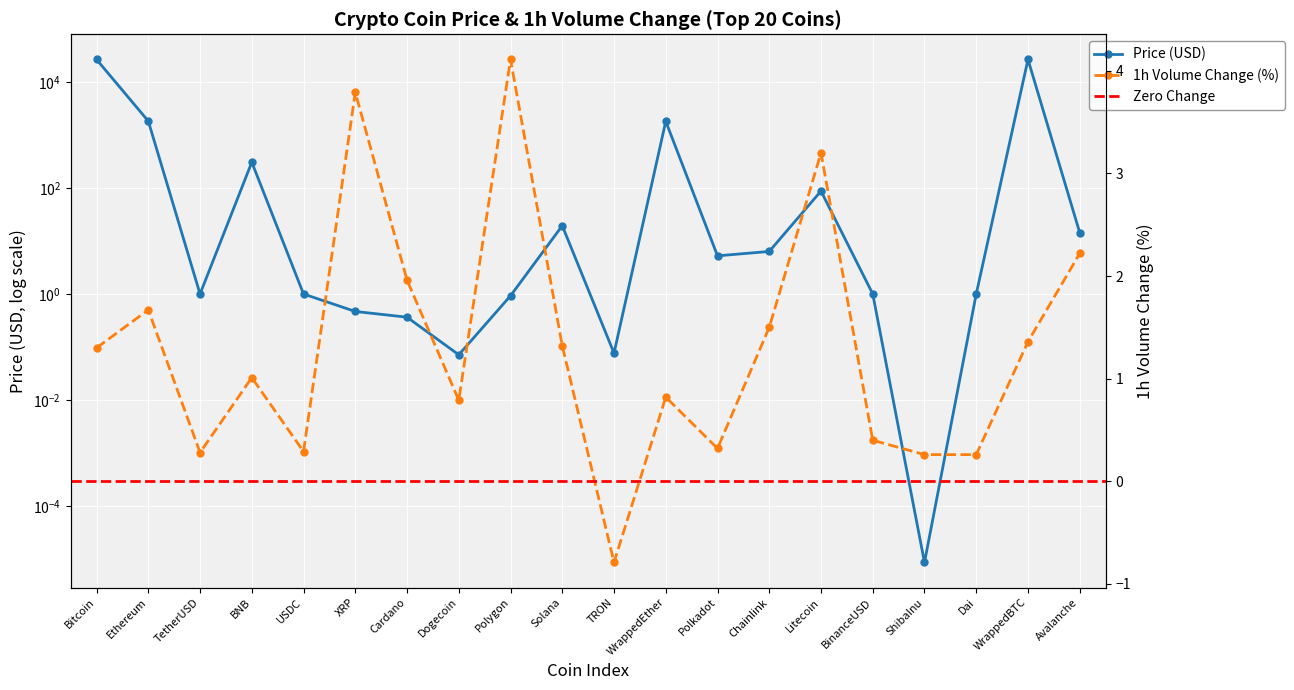

How many data points does each series have?

20